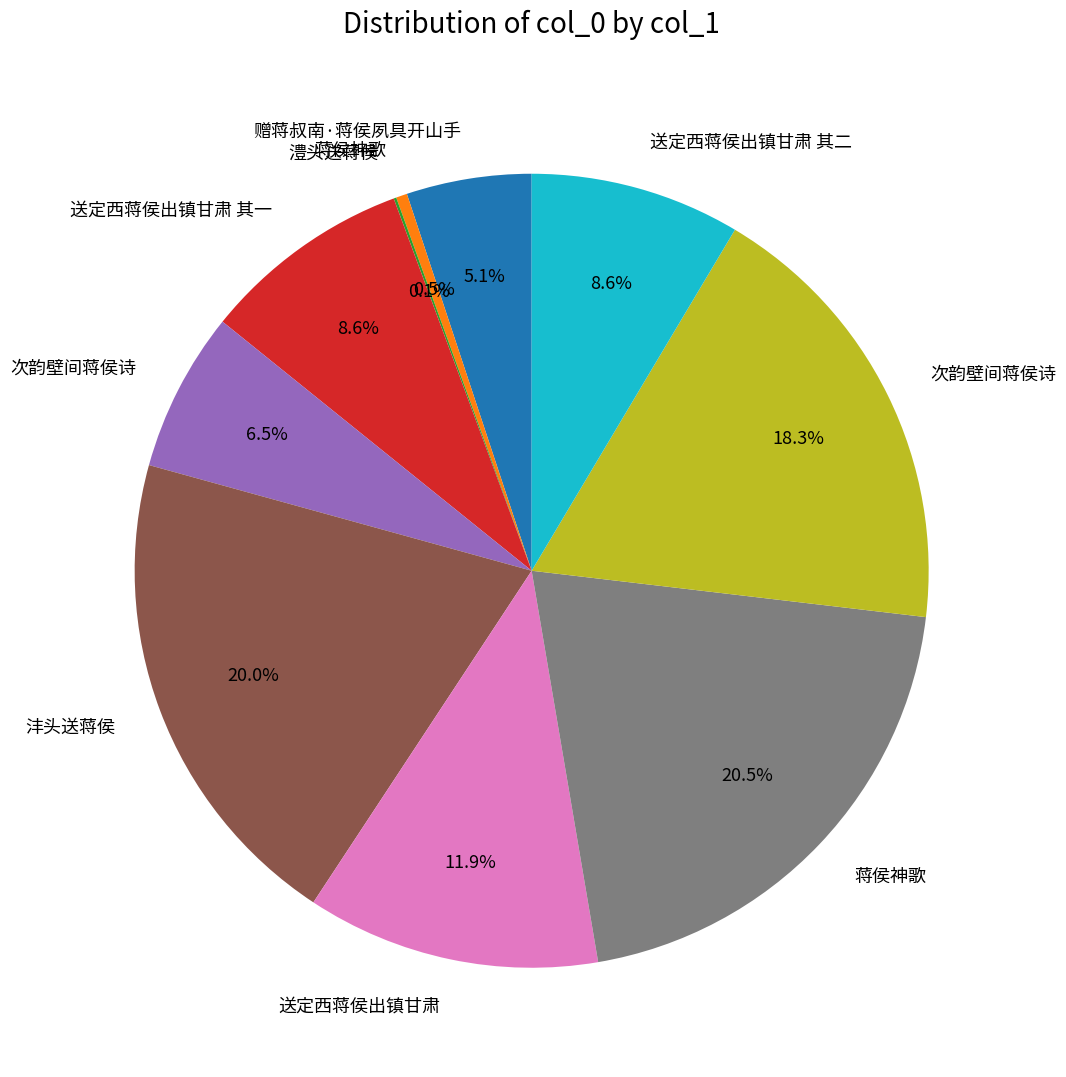

Is there any slice that represents more than half of the pie?

No